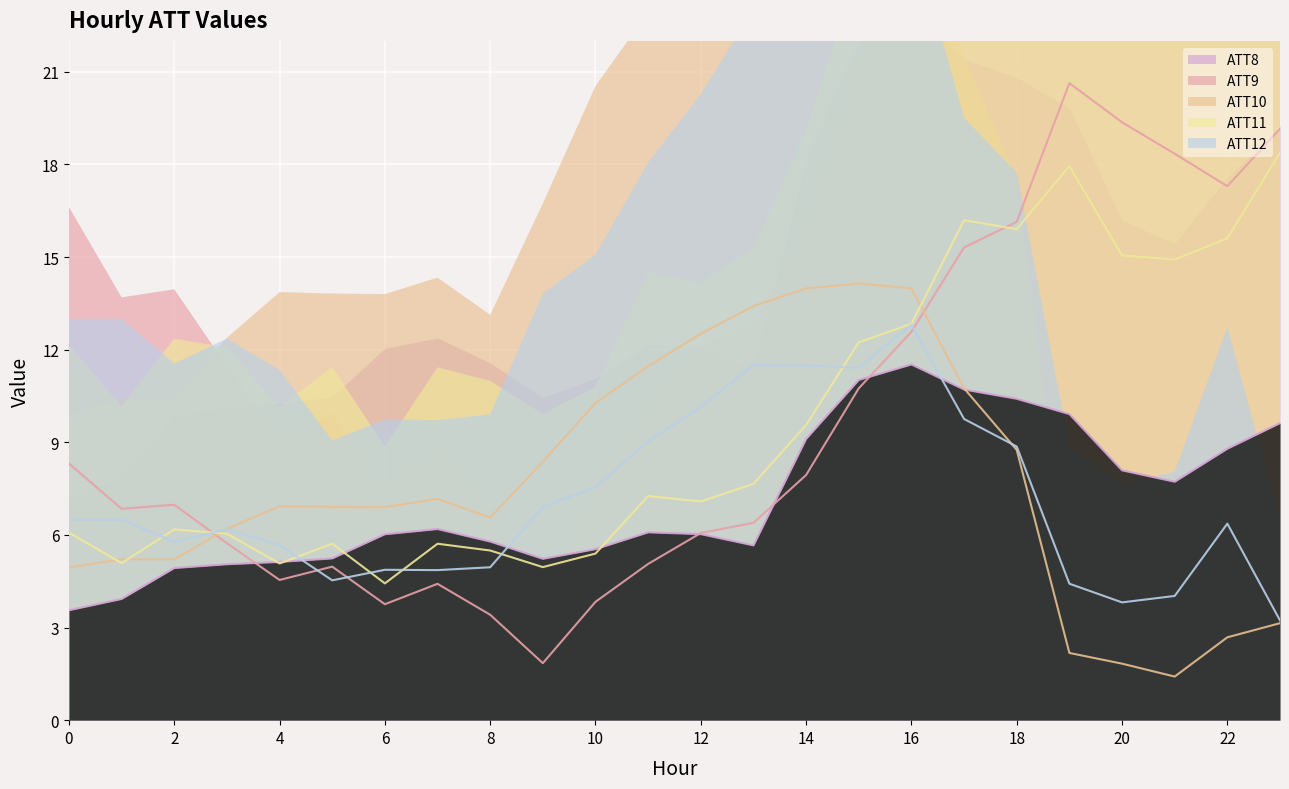

What are all the series names shown in the legend?

ATT8, ATT9, ATT10, ATT11, ATT12